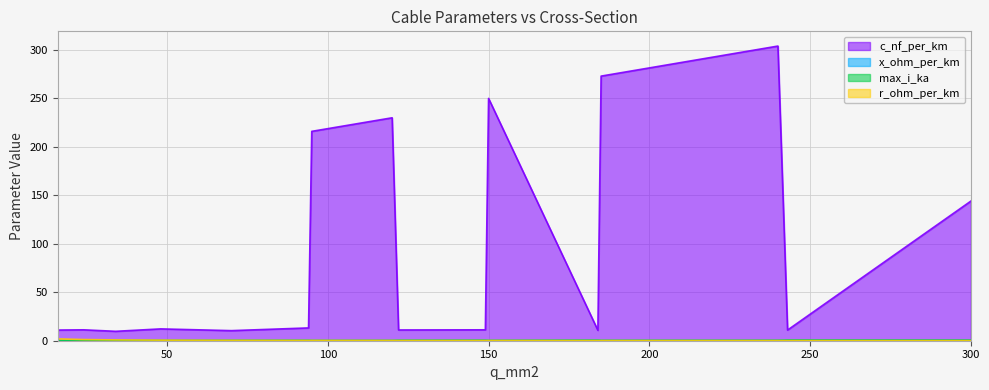

List the labels in order of x_ohm_per_km value, smallest first.

240, 150, 185, 120, 95, 300, 94, 48, 149, 243, 122, 184, 24, 70, 16, 34